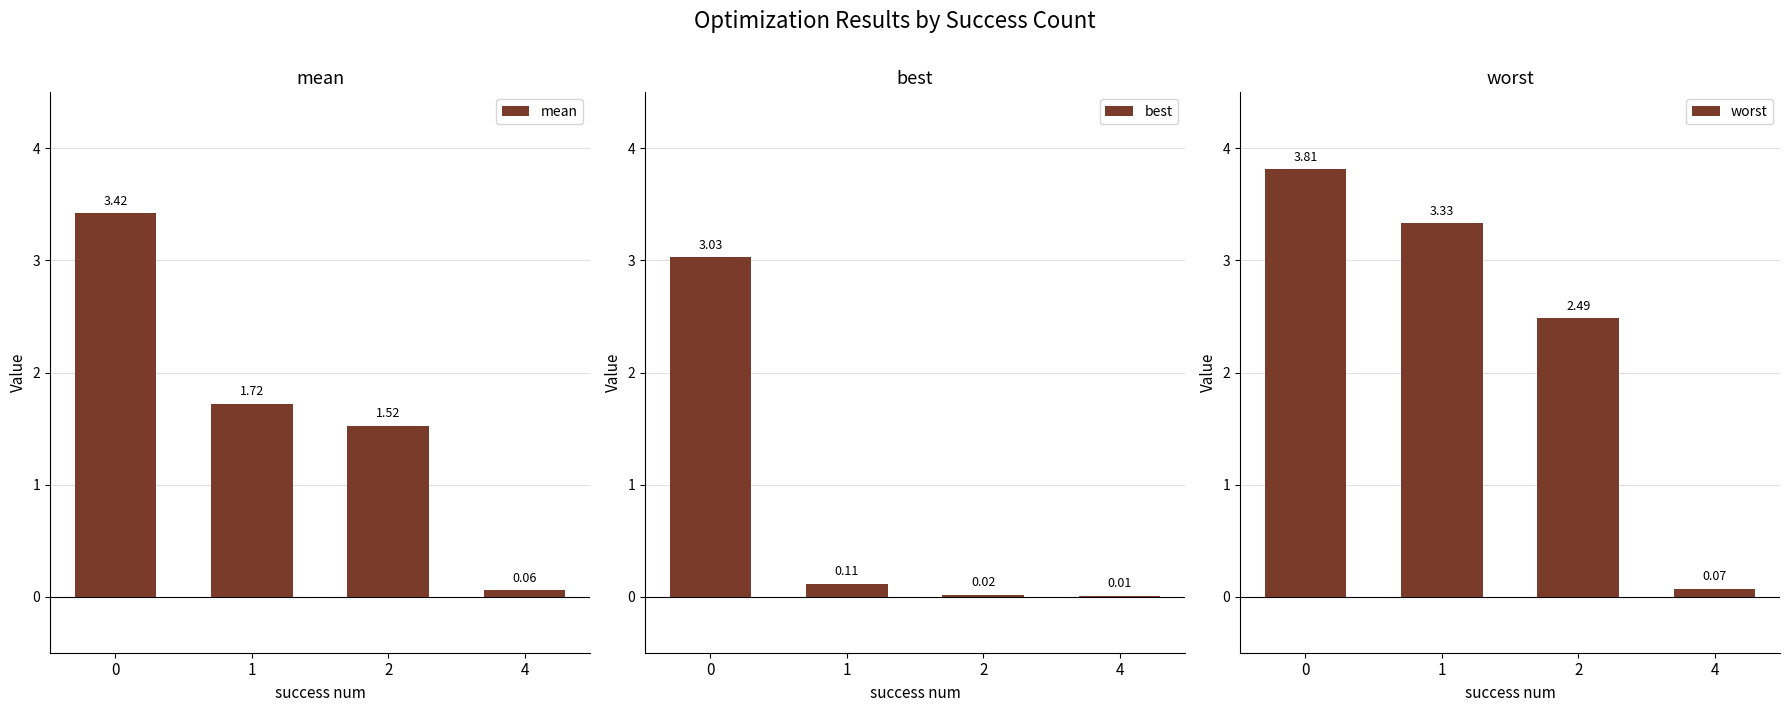

The value of mean at 2 is 2.4. True or false?

False